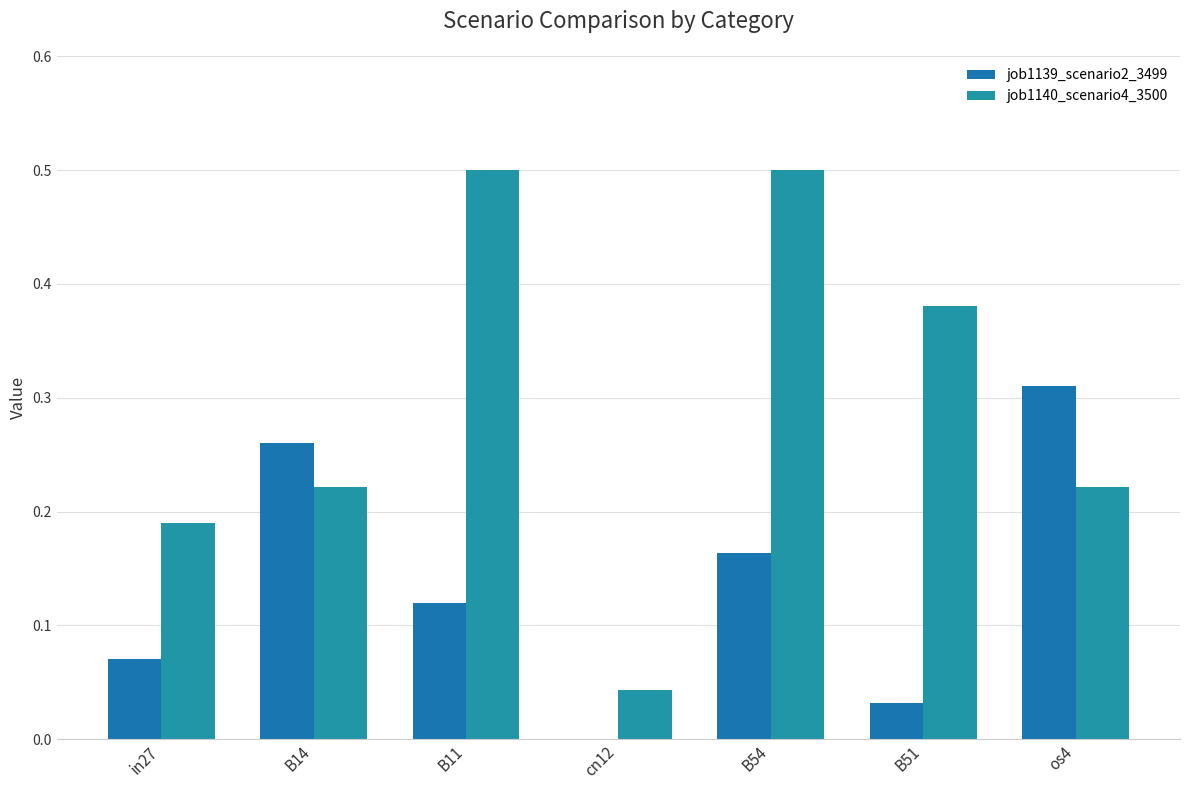

How many distinct data groups are displayed?

2